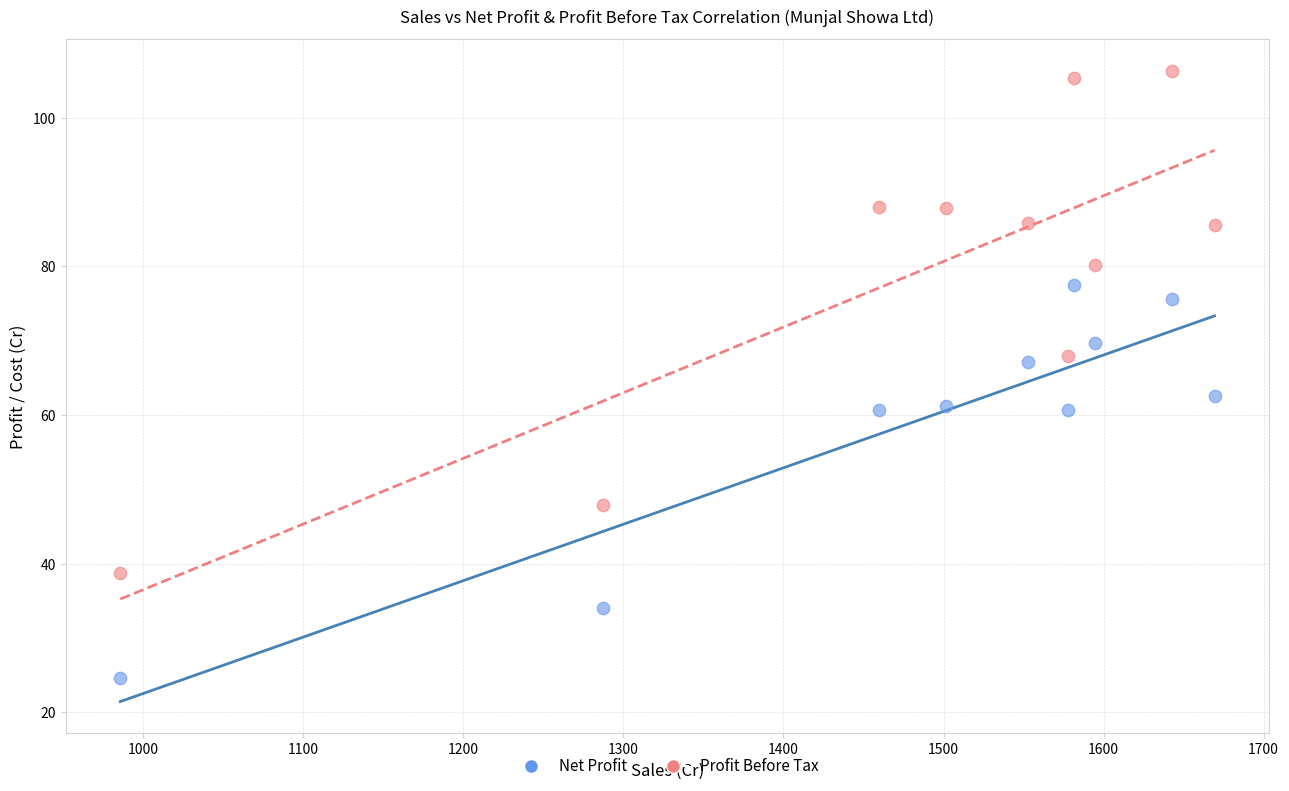

Which series contains the highest Y value?

Profit Before Tax